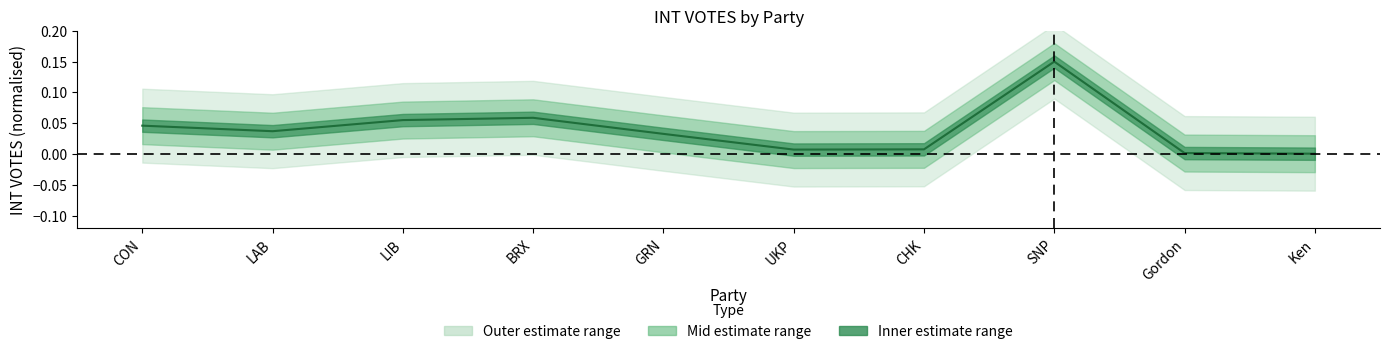

Reading left to right, list all the values displayed in this chart.

0.0	0.0	0.1	0.1	0.0	0.0	0.0	0.1	0.0	0.0